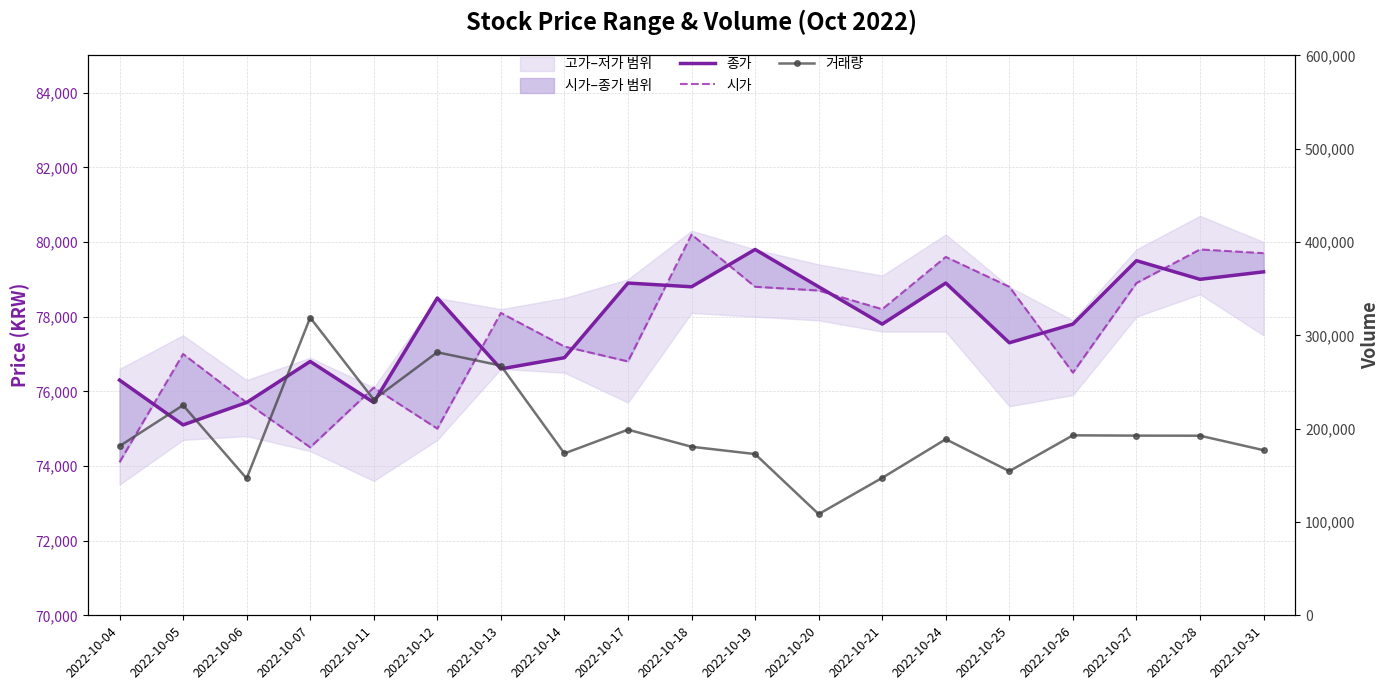

List the series in order of their peak value, highest first.

거래량, 시가, 종가